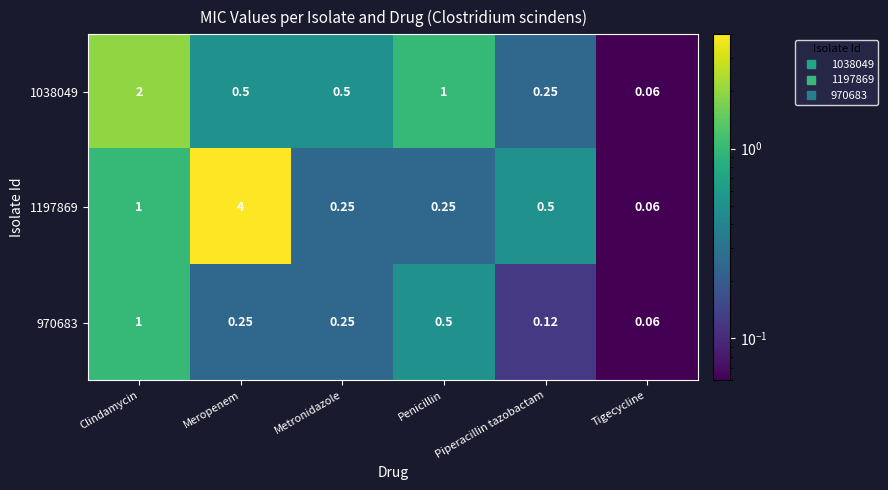

At which category does the chart reach its peak across all series?

Meropenem